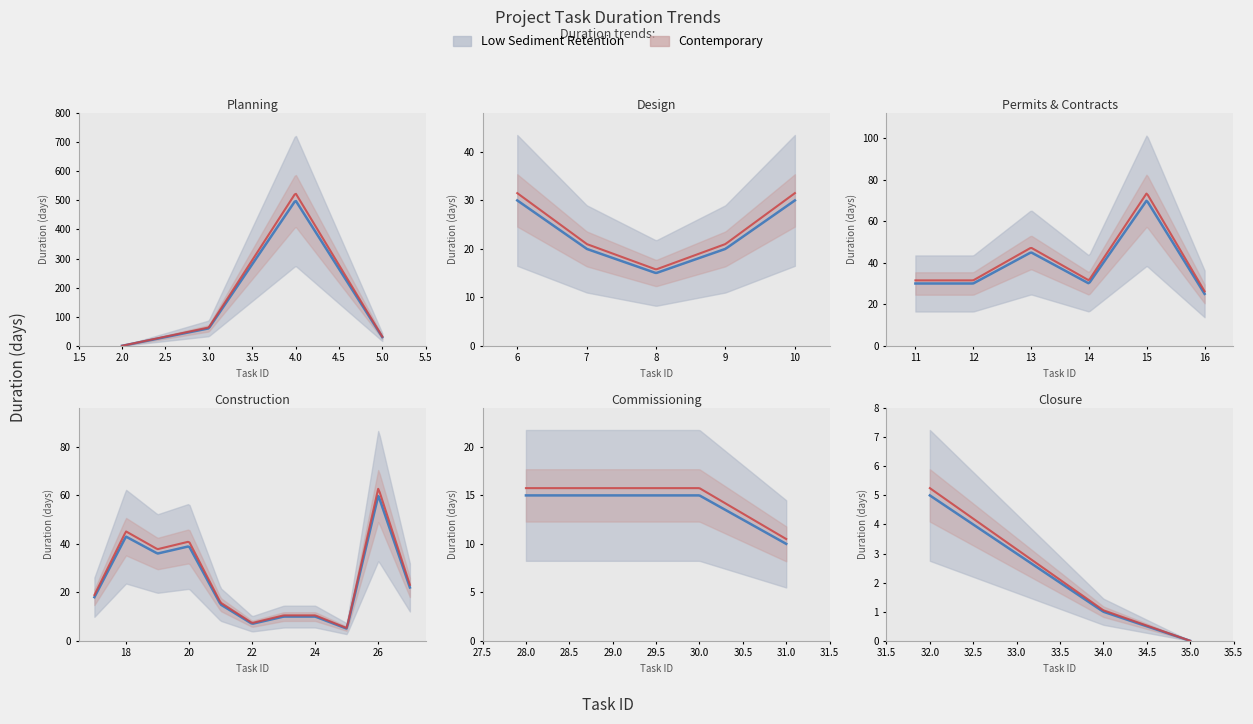

Reading left to right, what are all the values shown in this chart?

2=0	3=60	4=500	5=30	6=30	7=20	8=15	9=20	10=30	11=30	12=30	13=45	14=30	15=70	16=25	17=18	18=43	19=36	20=39	21=15	22=7	23=10	24=10	25=5	26=60	27=22	28=15	29=15	30=15	31=10	32=5	33=3	34=1	35=0